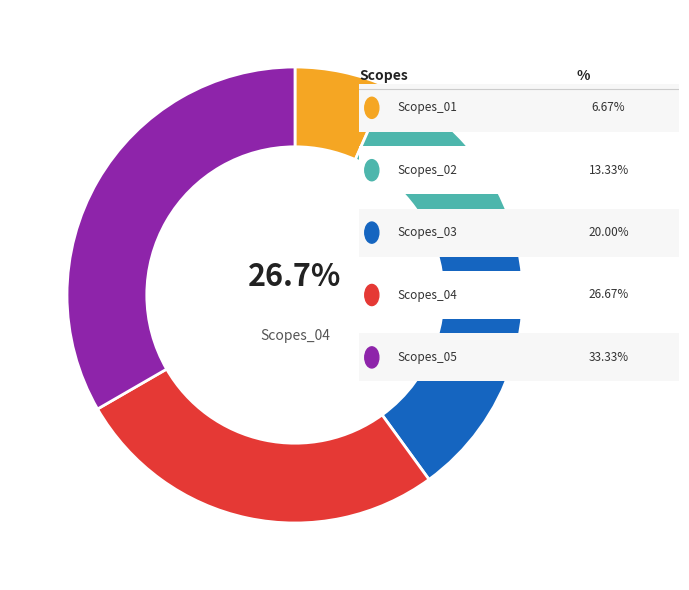

What percentage is the Scopes_05 slice, to the nearest percent?

33%